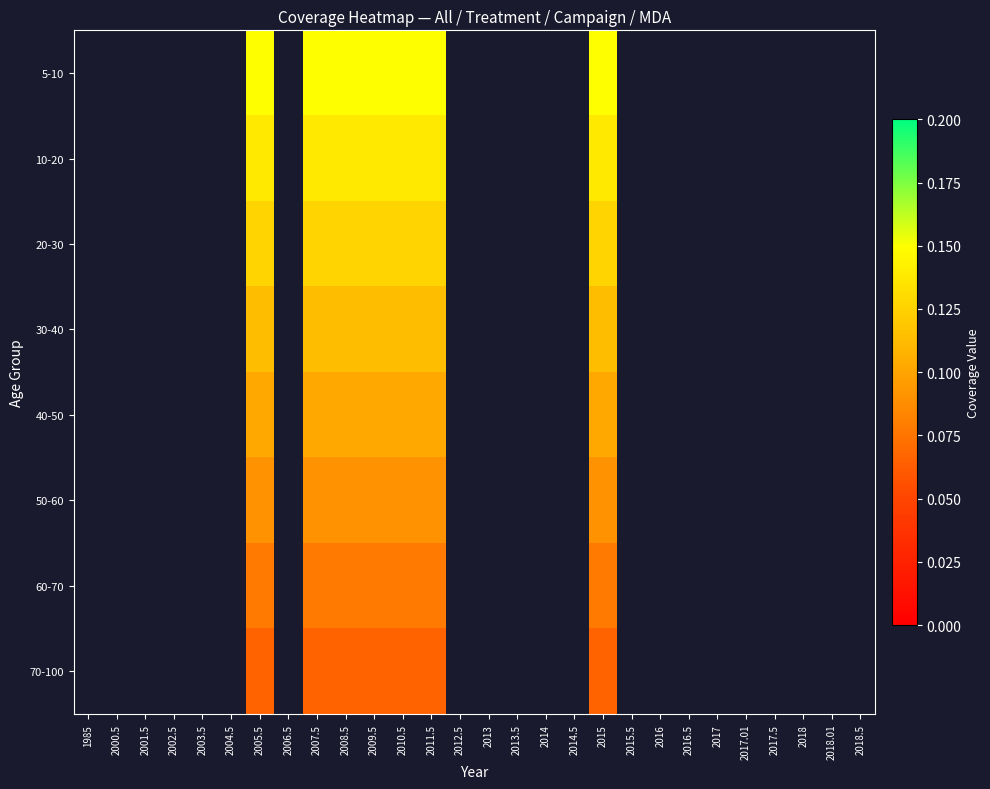

What is the total value across all series at 2007.5?

0.9